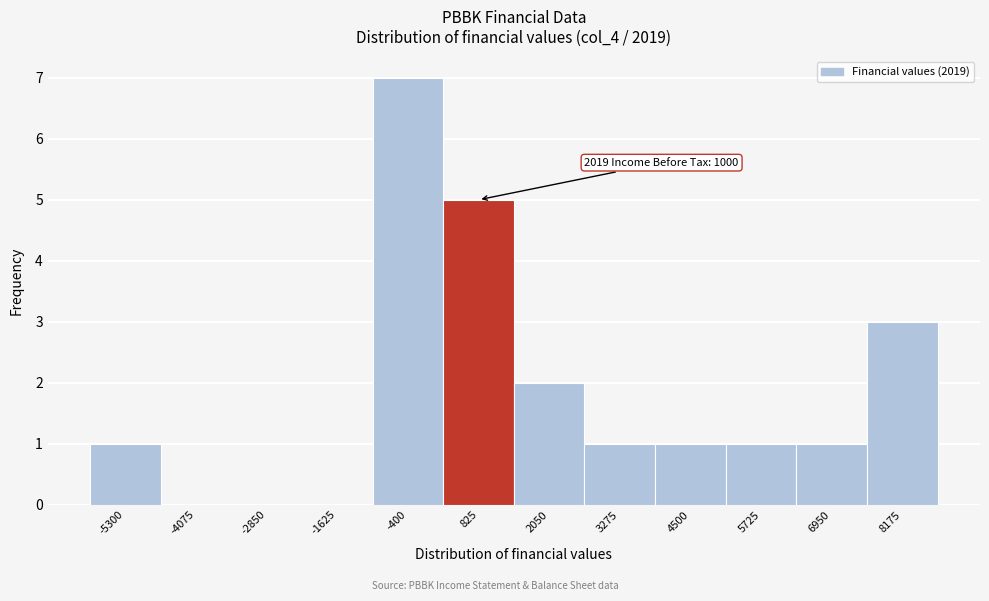

Reading left to right, list all the values displayed in this chart.

-5300=1	-4075=0	-2850=0	-1625=0	-400=7	825=5	2050=2	3275=1	4500=1	5725=1	6950=1	8175=3